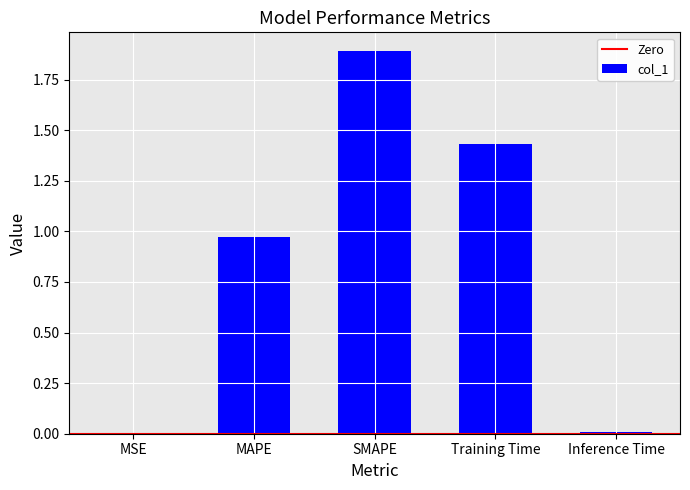

The chart shows a value of 1.6 at MAPE. True or false?

False